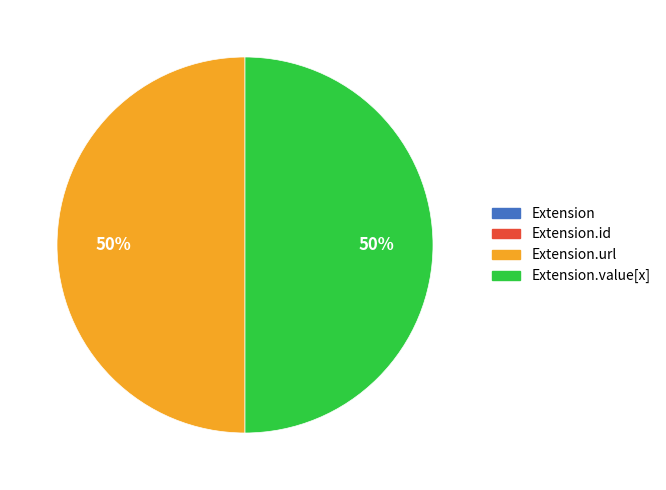

To the nearest percent, what is the average slice percentage?

50%